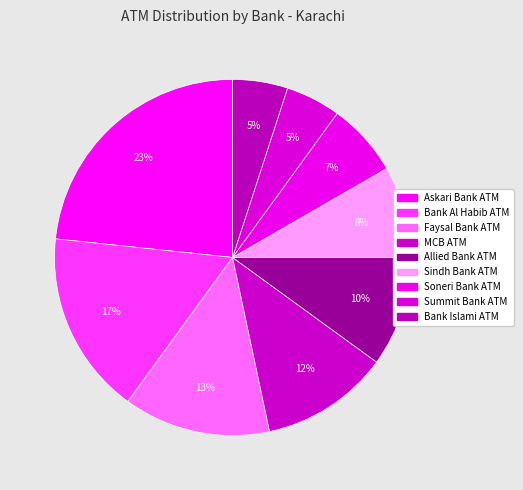

Which category has the biggest portion of the pie?

Askari Bank ATM